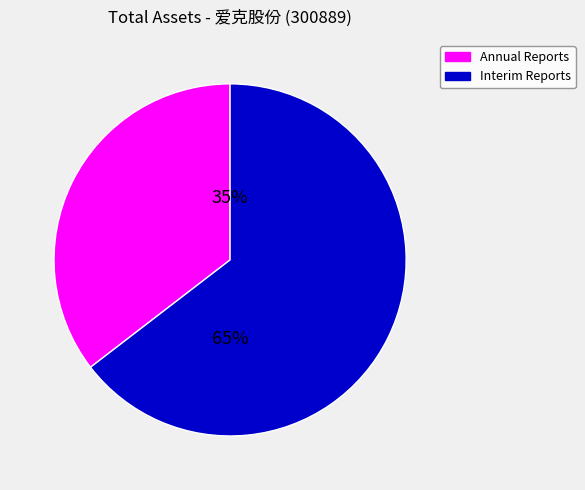

How many segments does this pie chart have?

2